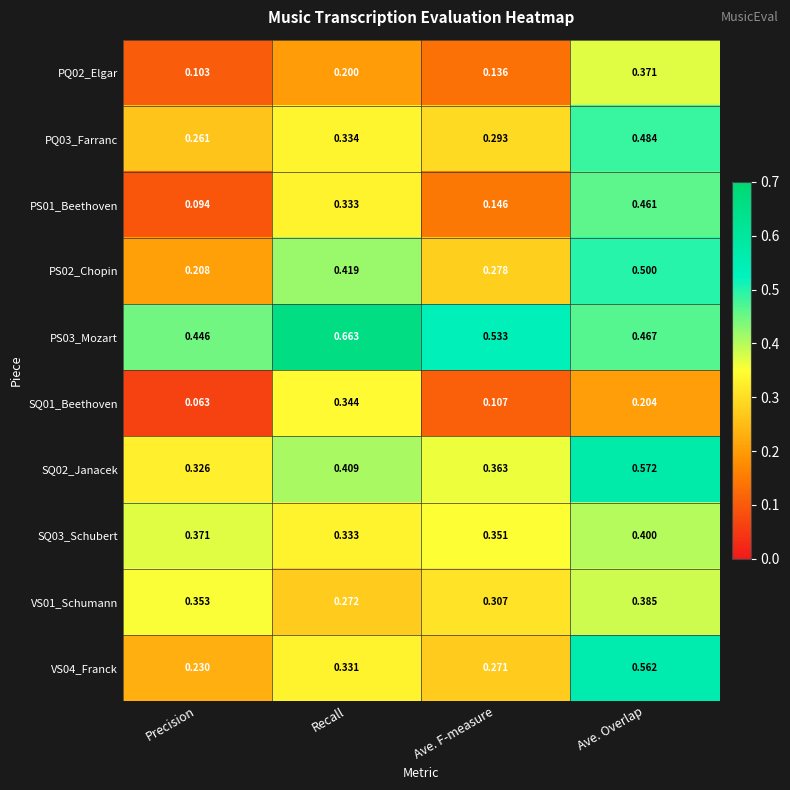

At Precision, list the series in order from smallest to largest.

SQ01_Beethoven, PS01_Beethoven, PQ02_Elgar, PS02_Chopin, VS04_Franck, PQ03_Farranc, SQ02_Janacek, VS01_Schumann, SQ03_Schubert, PS03_Mozart